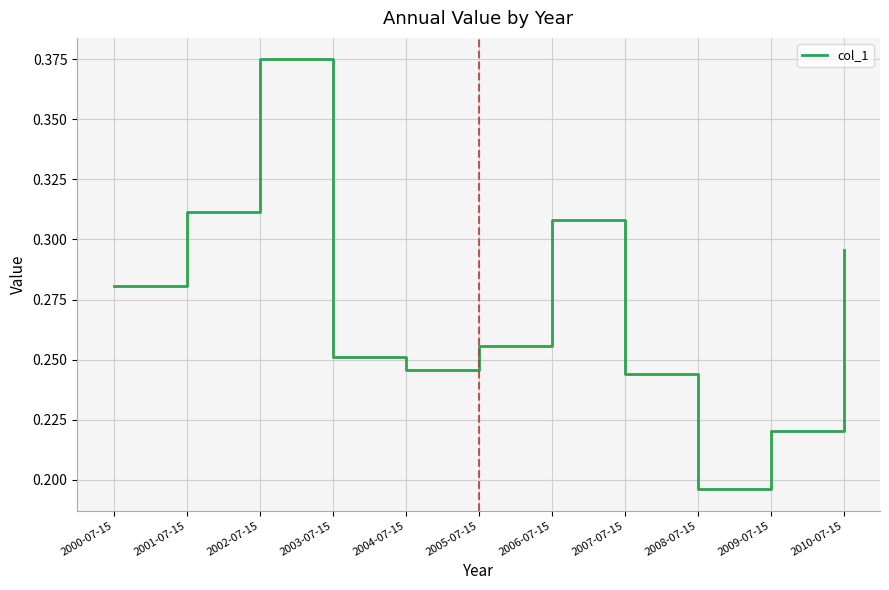

The chart shows a value of 0.3 at 2009-07-15. True or false?

False